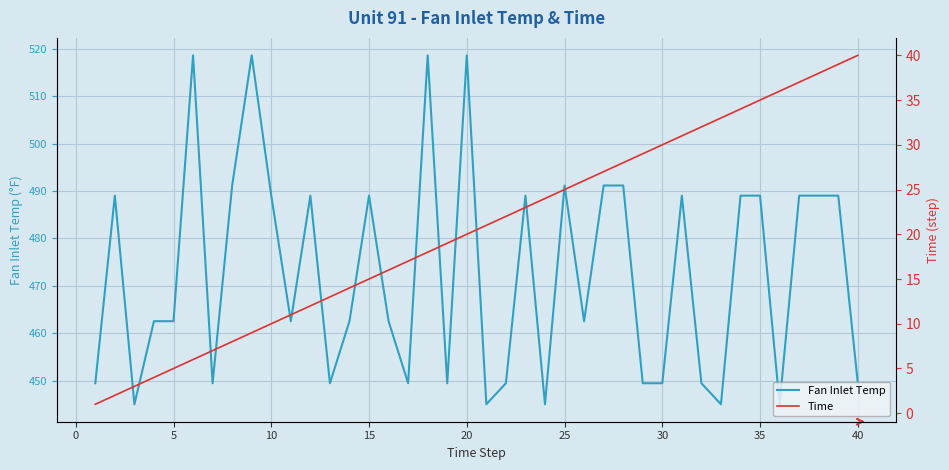

What value does the Fan Inlet Temp series have at 40?

449.4